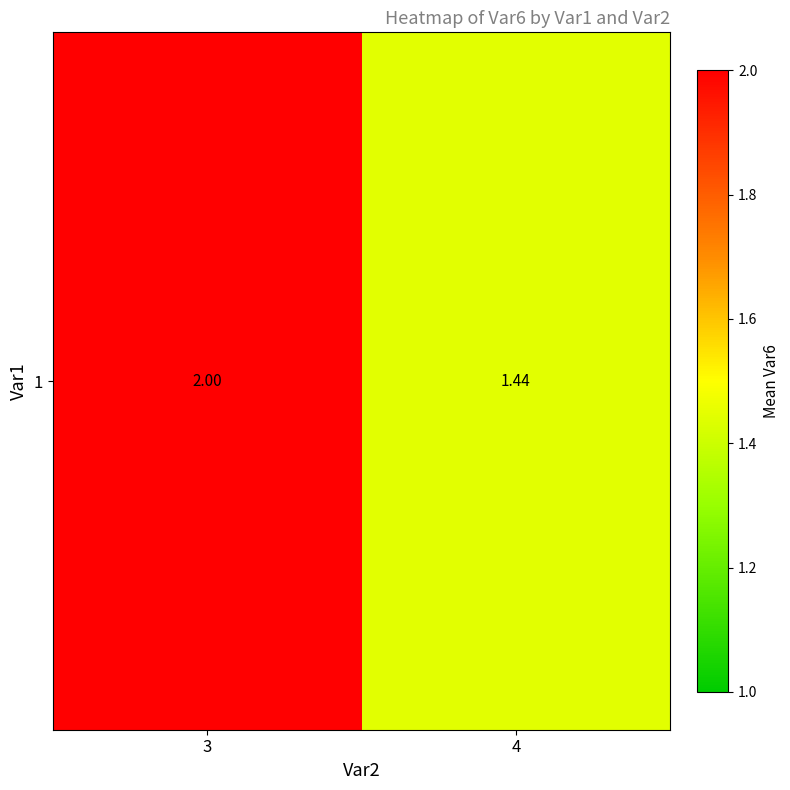

What is the difference between the maximum and minimum values?

0.6